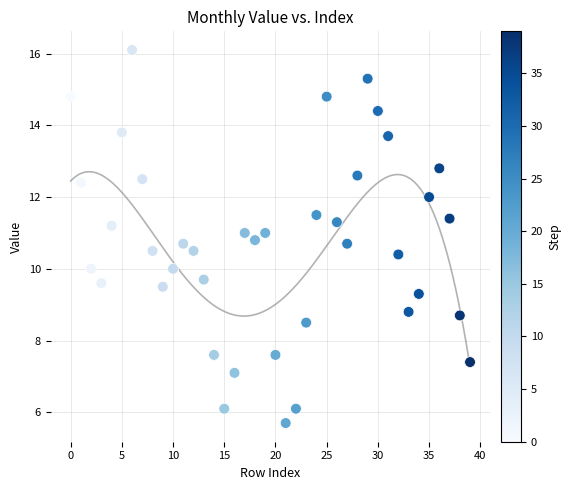

What is the range of Y values (max minus min)?

10.4